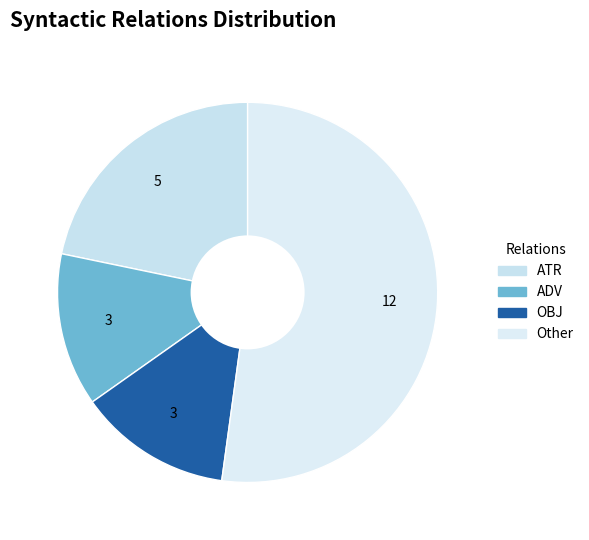

What is the largest slice in the pie chart?

Other